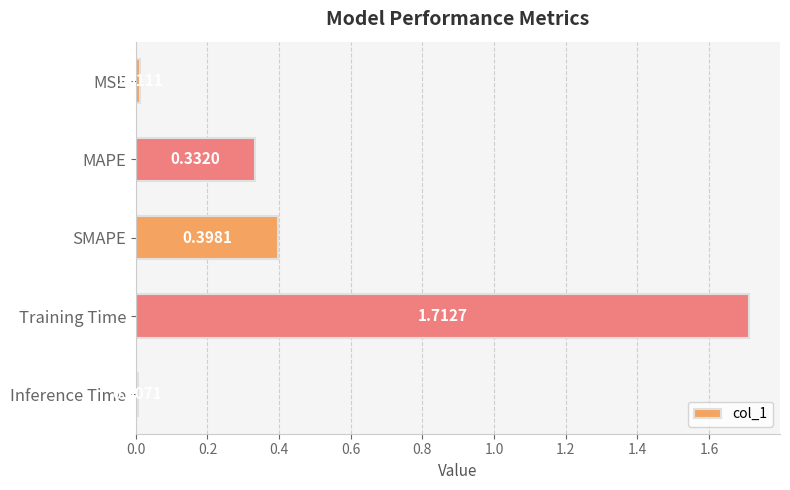

What is the average value?

0.5